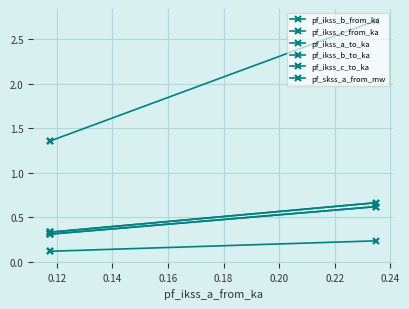

How many lines are shown in the chart?

6